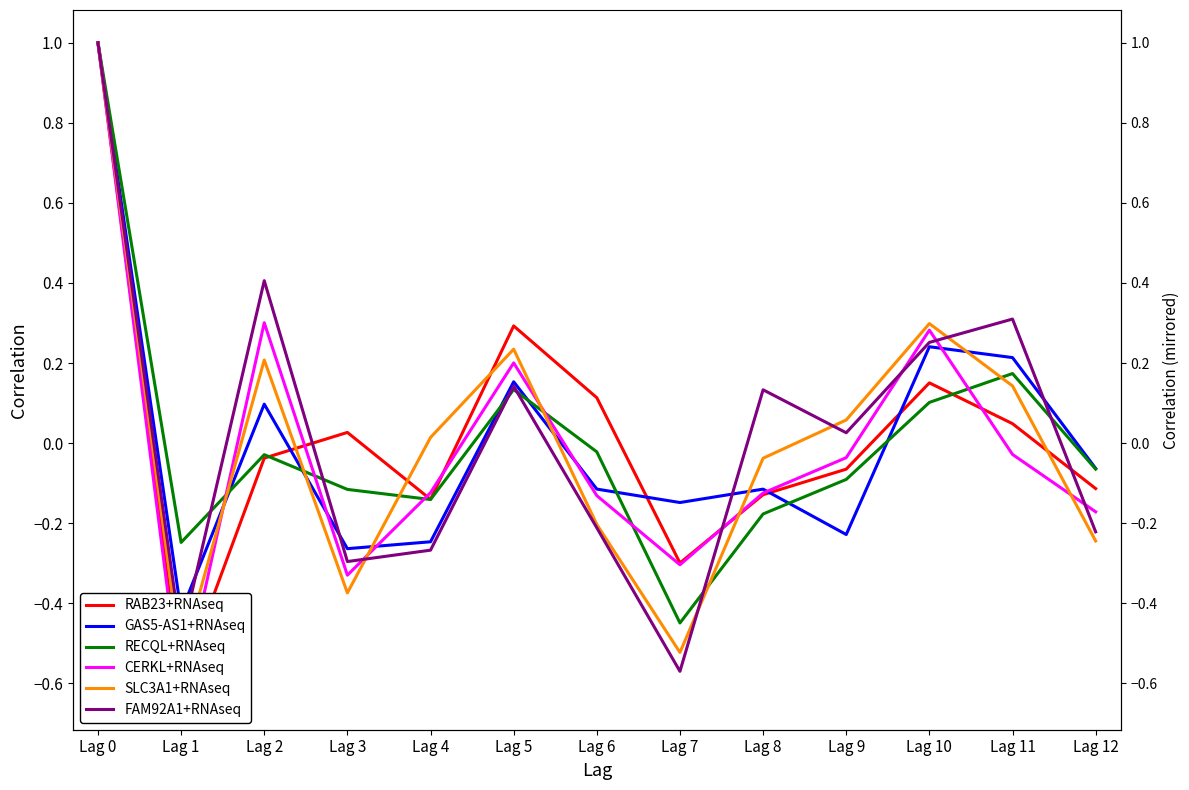

True or false: FAM92A1+RNAseq has a value of 0.0 at Lag 9.

True